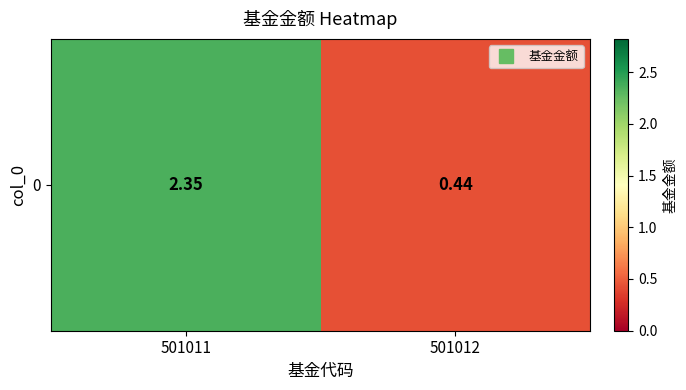

Reading right to left, extract all data points from this chart.

501012=0.4	501011=2.4